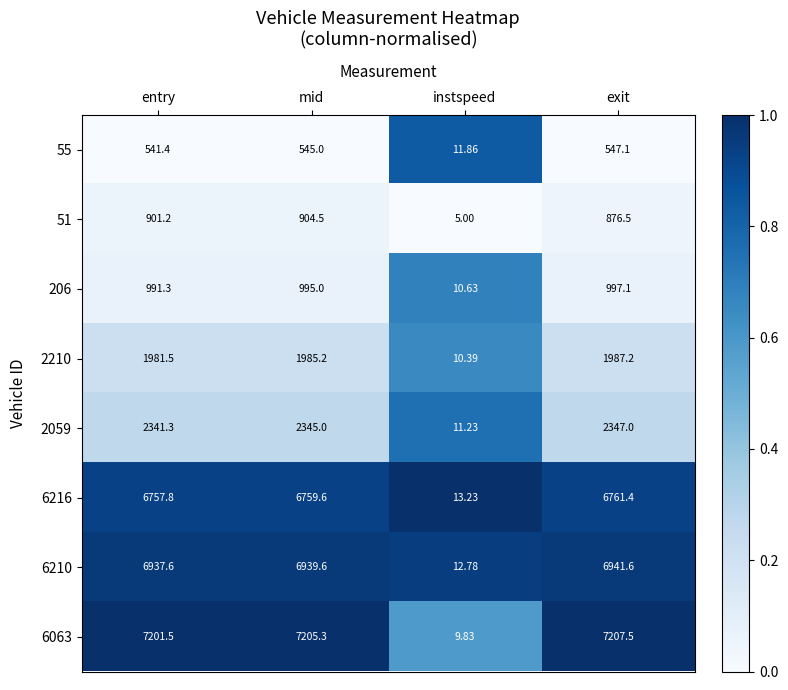

Rank the categories by 6216 value from lowest to highest.

instspeed, entry, mid, exit